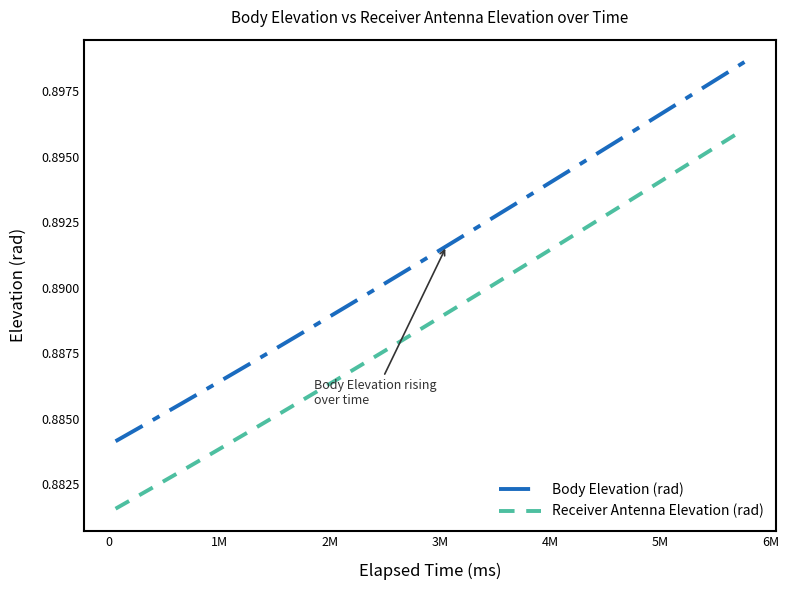

Count the number of data series in this chart.

2